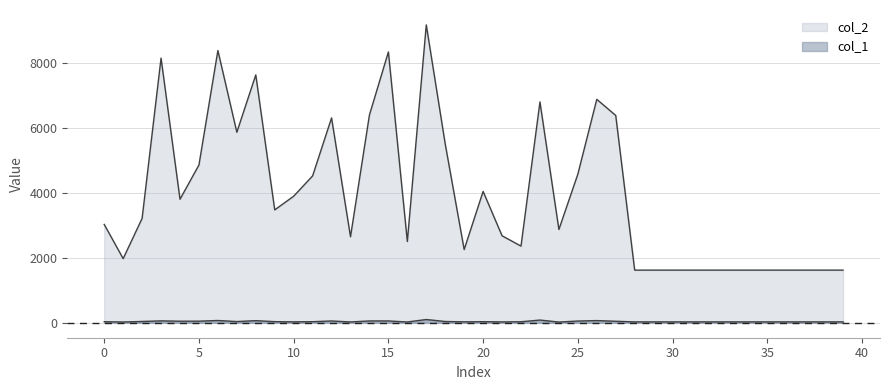

Where is col_2 nearest to the value 5402?

18